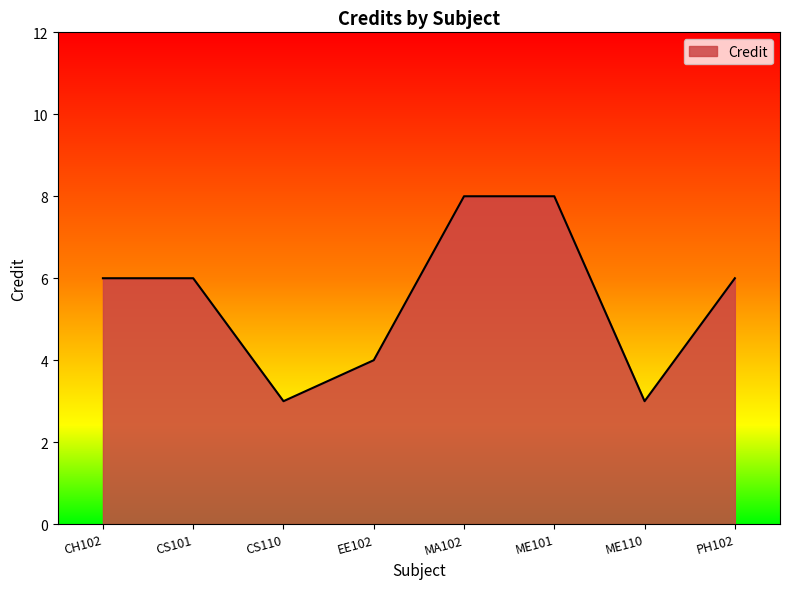

What position from the left is ME101?

6